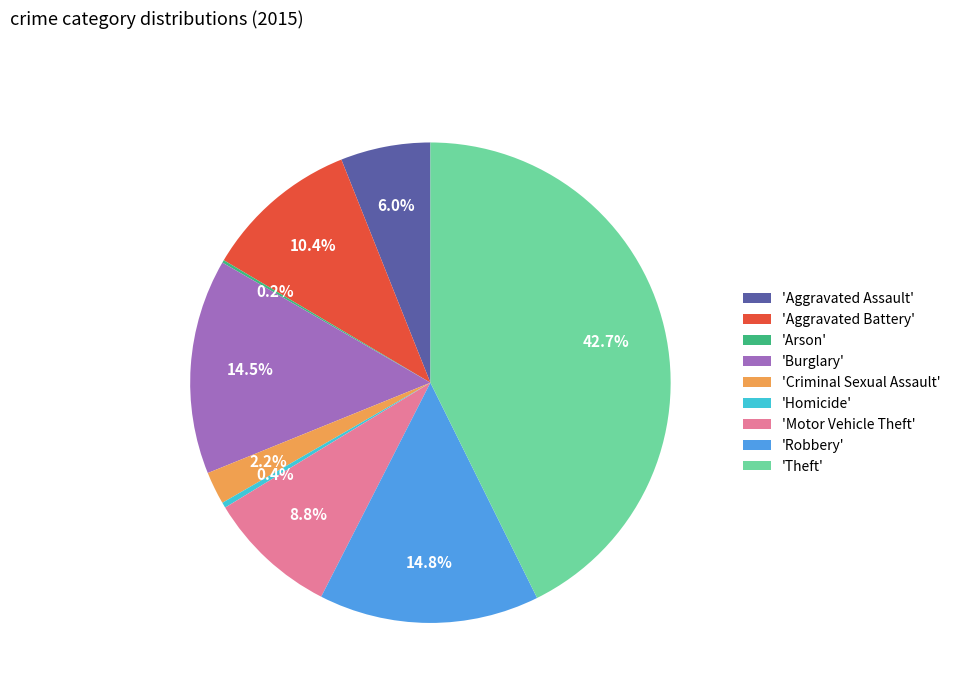

Is there a majority slice in this chart?

No